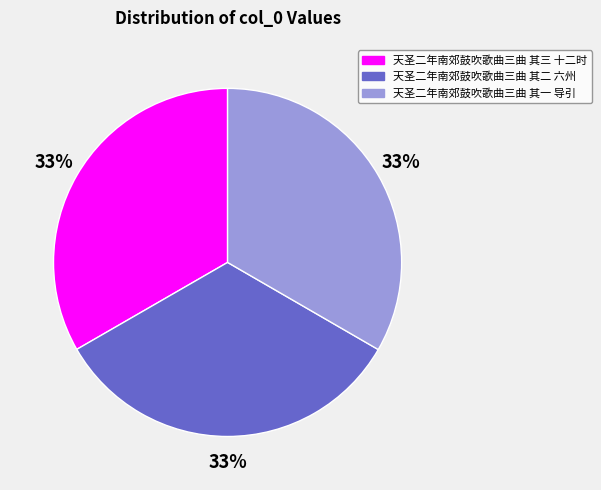

Is there any slice that represents more than half of the pie?

No